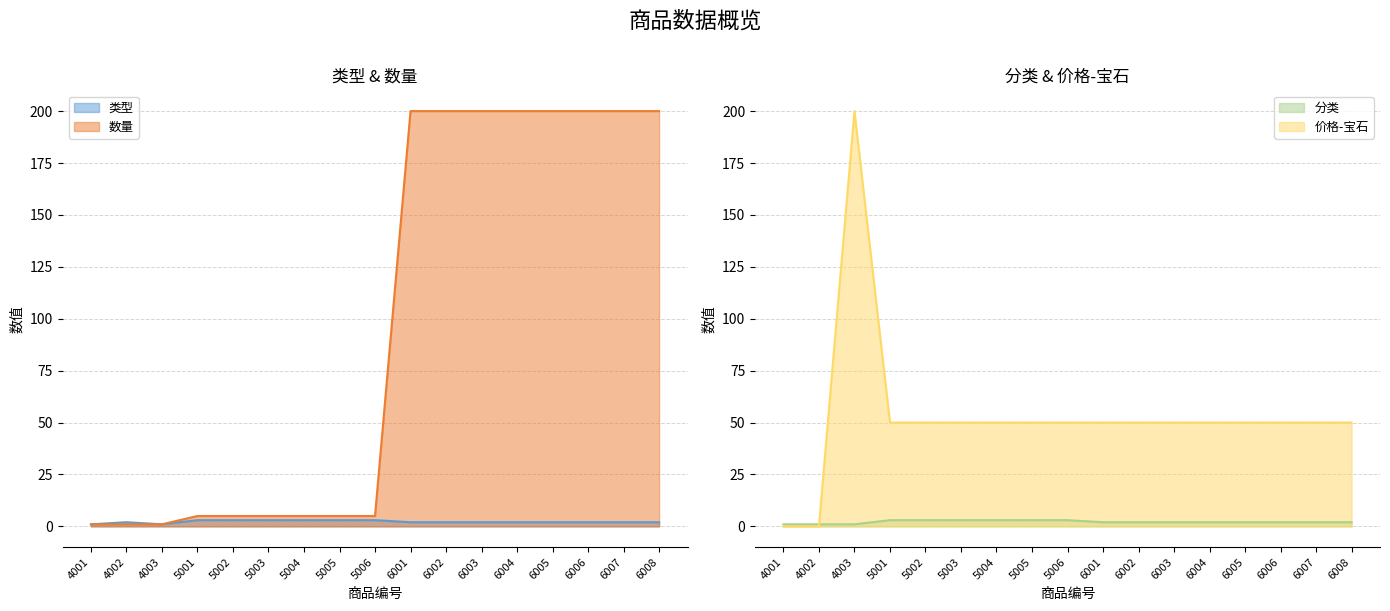

How many values in the 分类 series exceed 2?

6